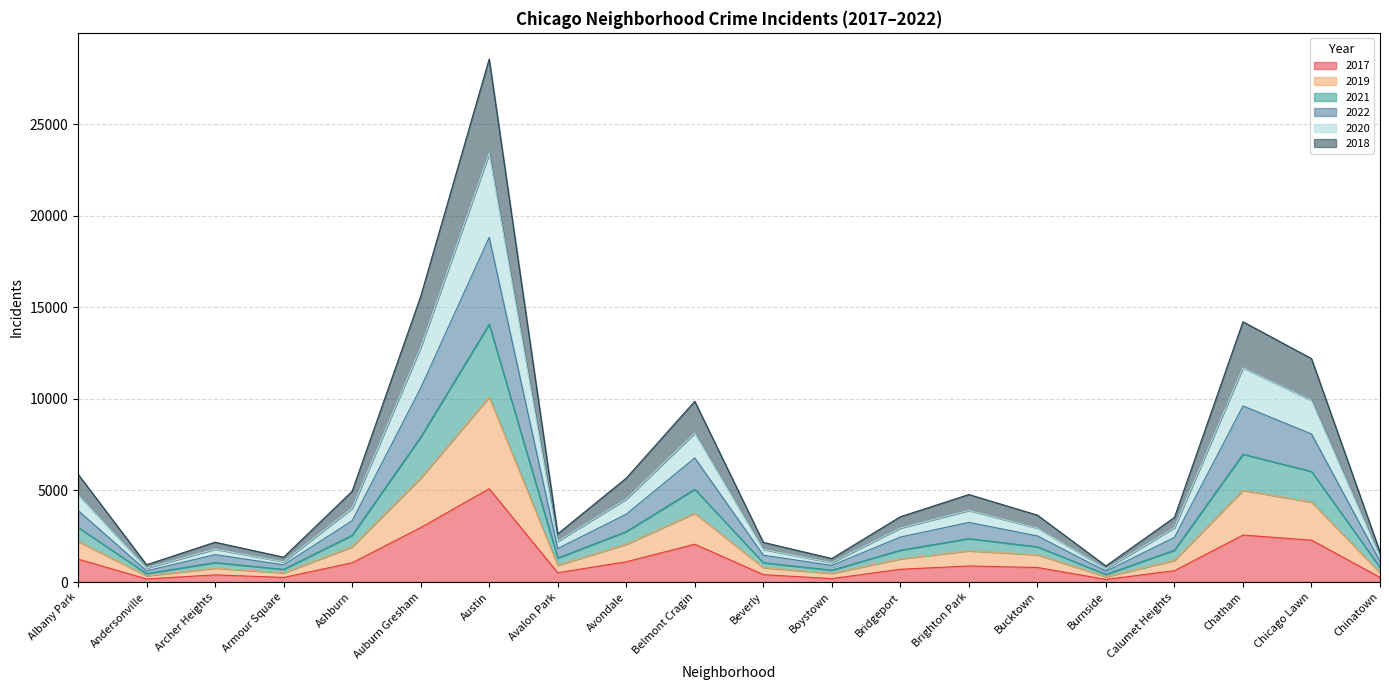

True or false: 2021 and 2022 intersect in this chart.

False